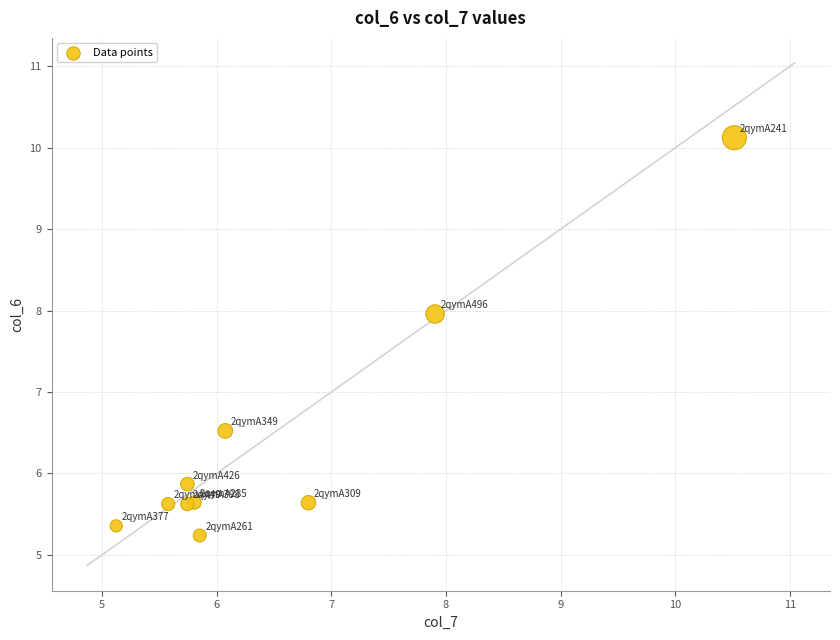

What Y value in the scatter plot is closest to 7?

6.5